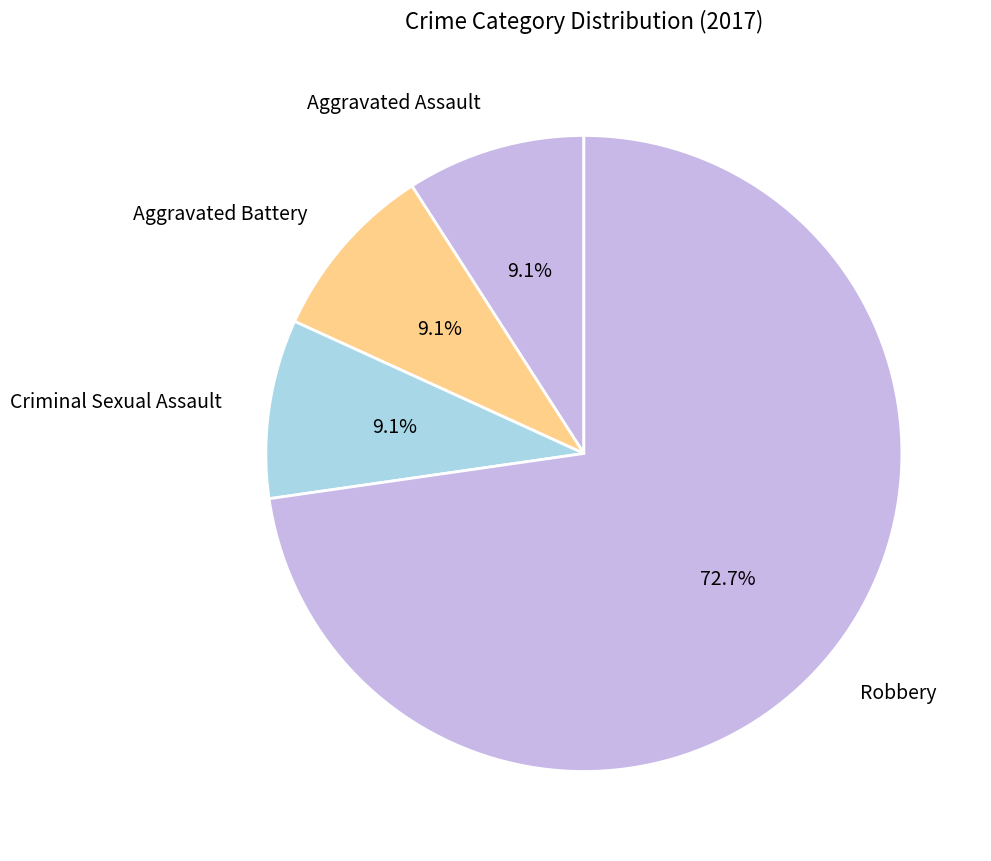

Is it true that Aggravated Assault is 9% of the pie?

True